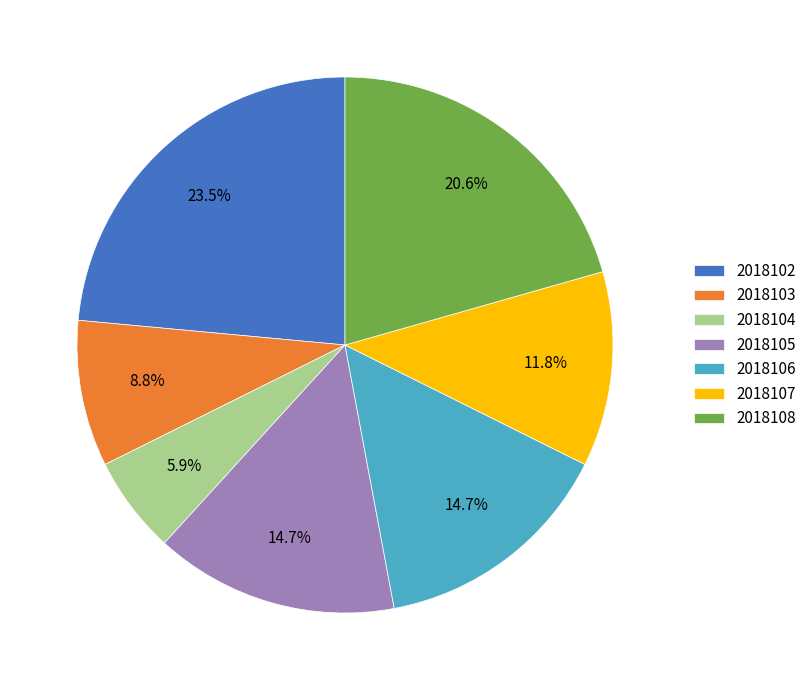

Is it true that 2018105 is 15% of the pie?

True